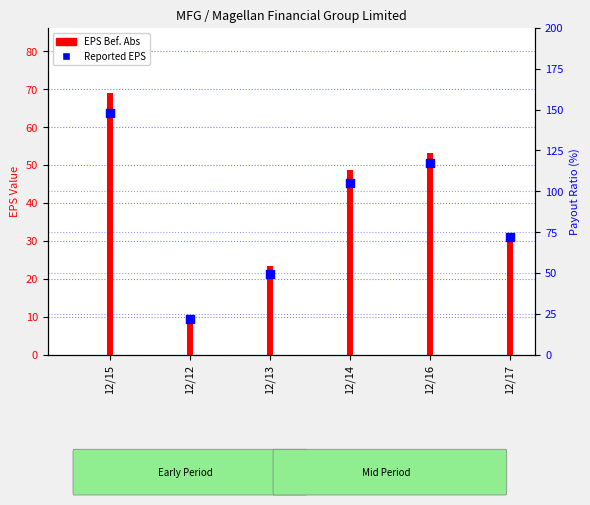

What is the change in value from 12/14 to 12/16?

+5.3